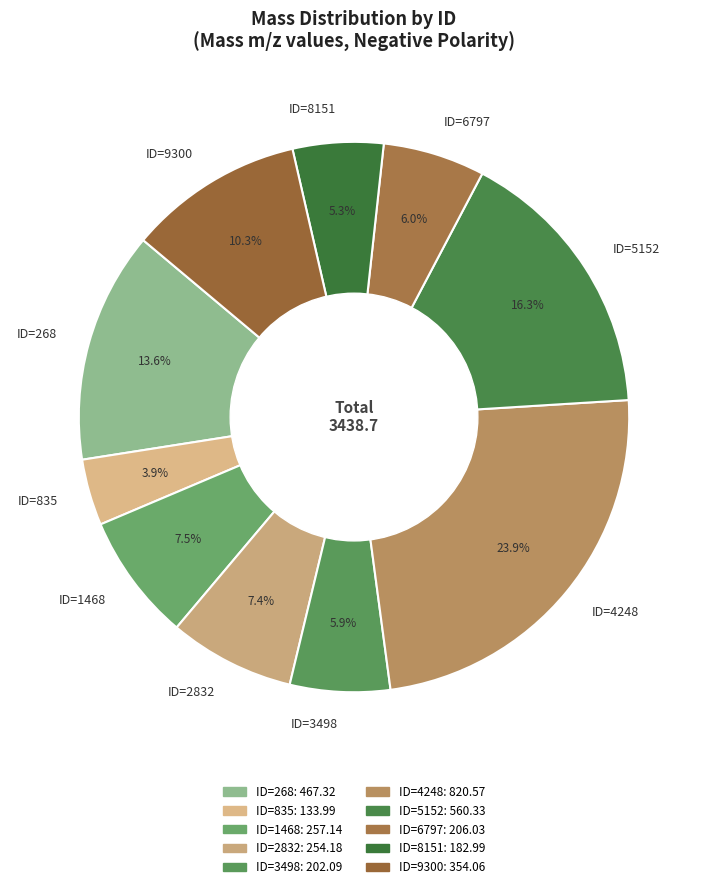

Combined, what portion of the pie is ID=6797 and ID=8151?

11.3%